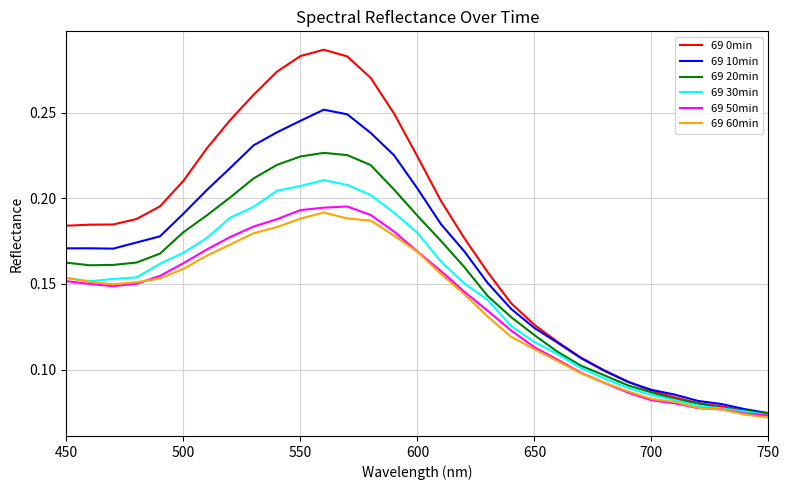

Which series has the largest total across all categories?

69 0min